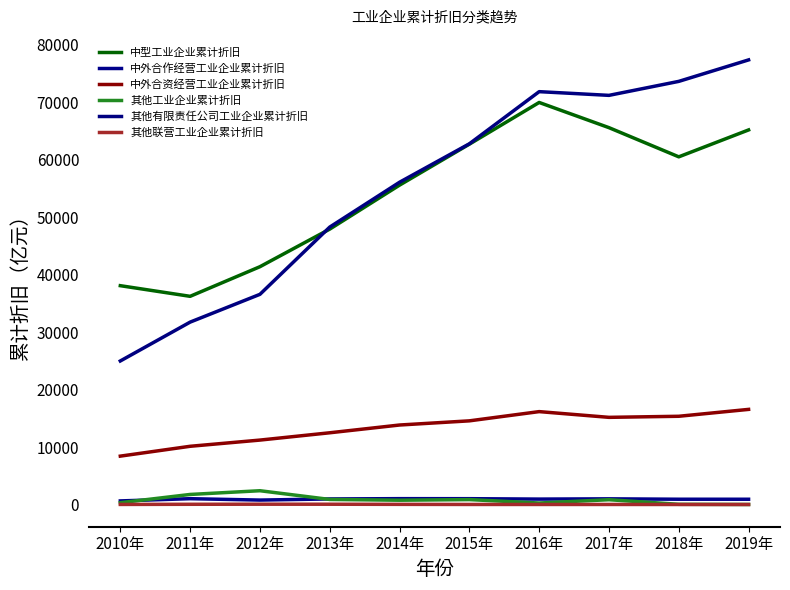

What is the label of the 3rd point from the left?

2012年